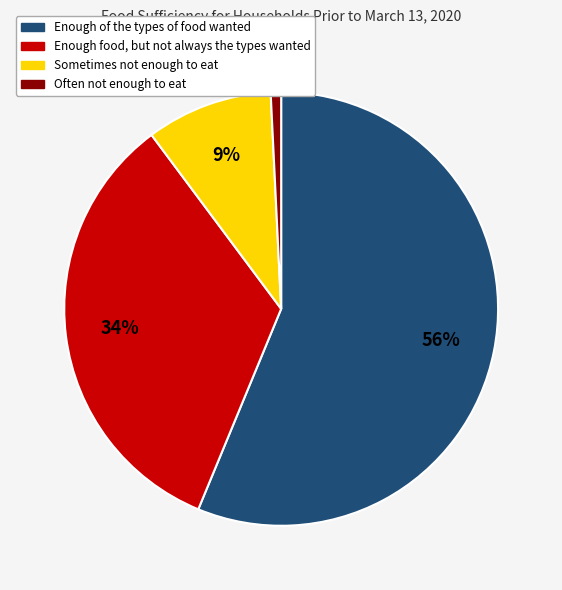

What percentage is the Enough food, but not always the types wanted slice, to the nearest percent?

34%